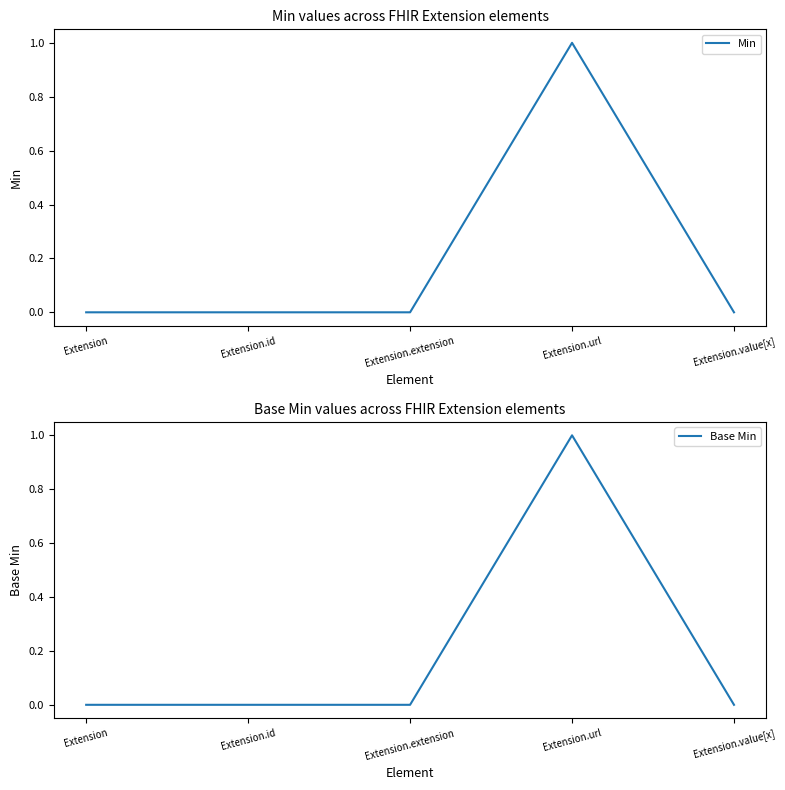

Which category has the lowest value in the Base Min series?

Extension